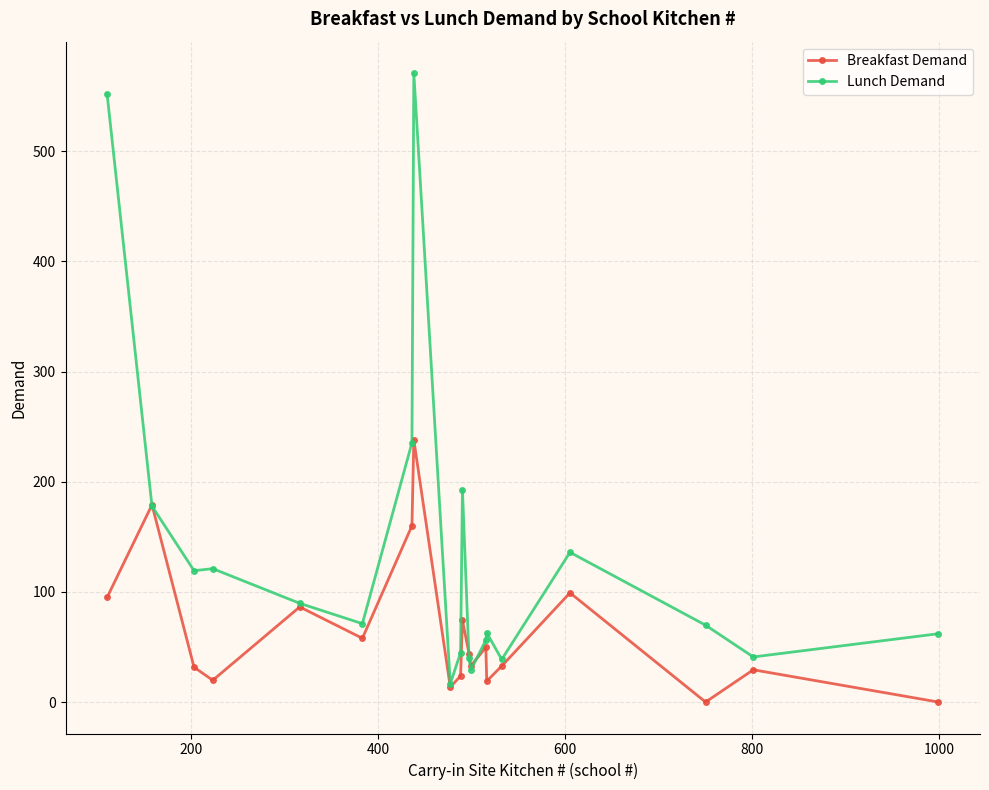

What is the maximum value for Lunch Demand?

571.0